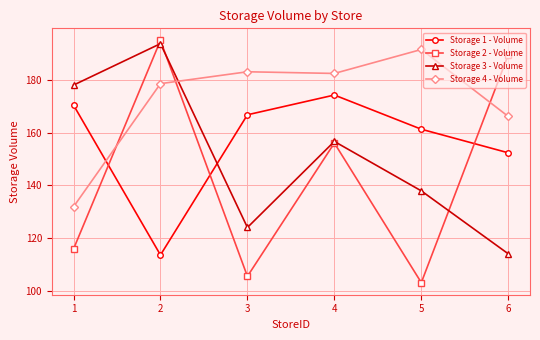

List the labels in order of Storage 3 - Volume value, smallest first.

6, 3, 5, 4, 1, 2